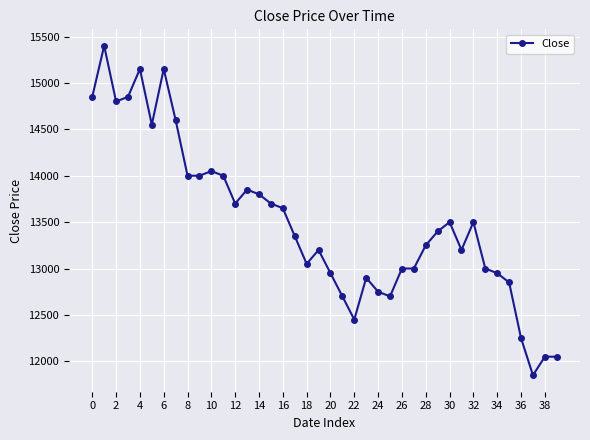

True or false: there are more than 0 points higher than both neighbors.

True